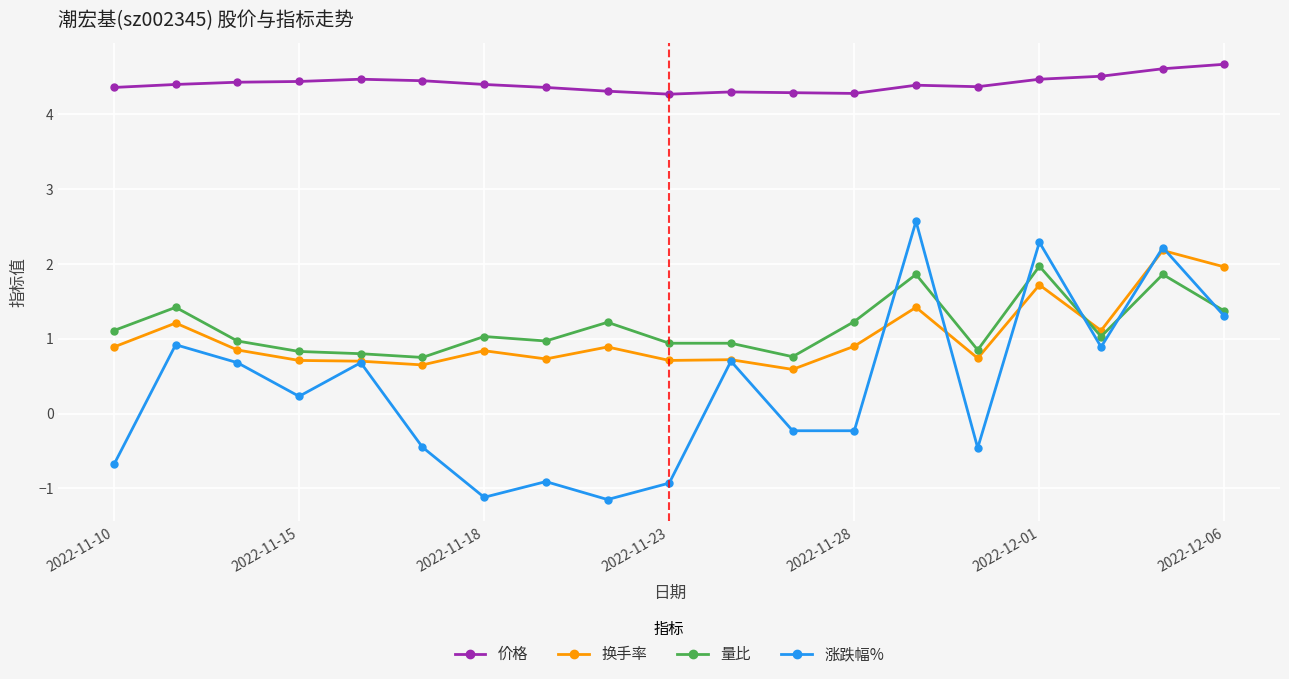

Which series has the largest total across all categories?

价格